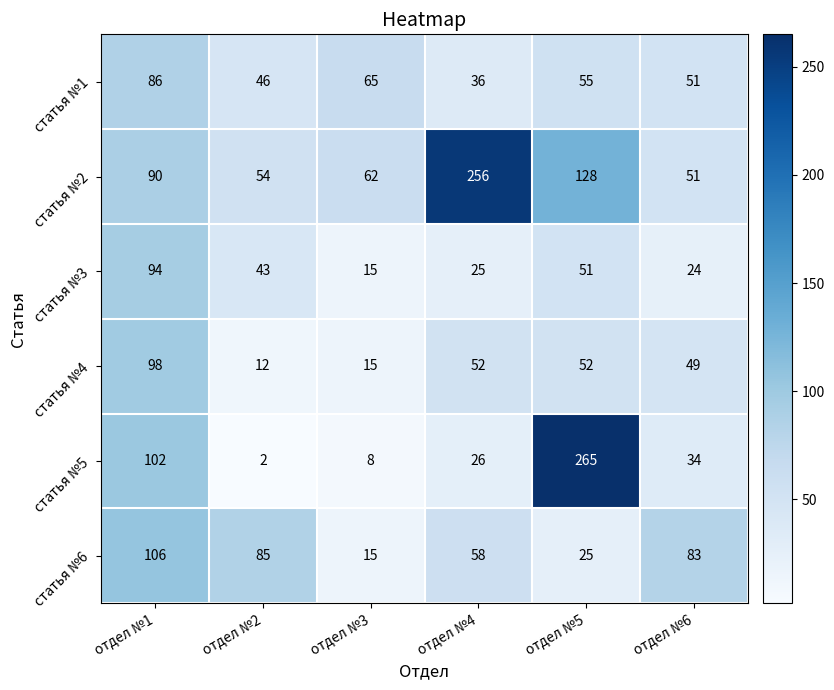

Rank the series at отдел №5 from lowest to highest value.

статья №6, статья №3, статья №4, статья №1, статья №2, статья №5